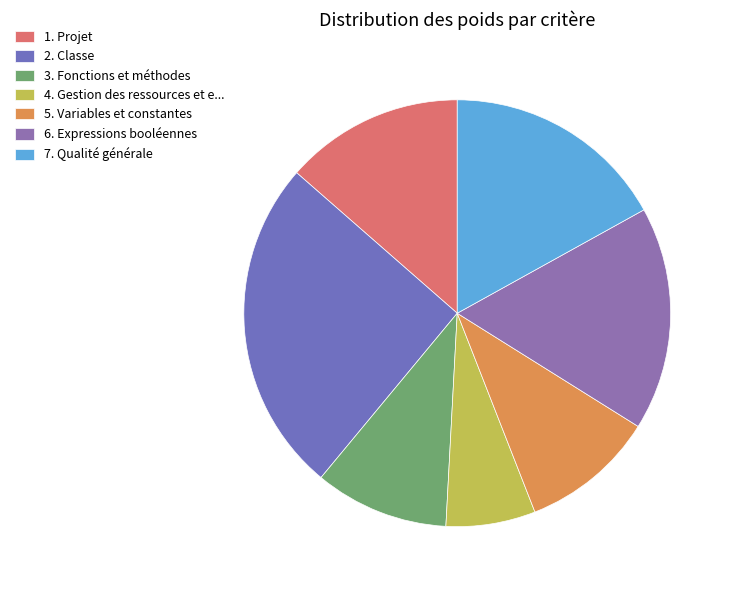

True or false: 2. Classe accounts for 25% of the total.

True